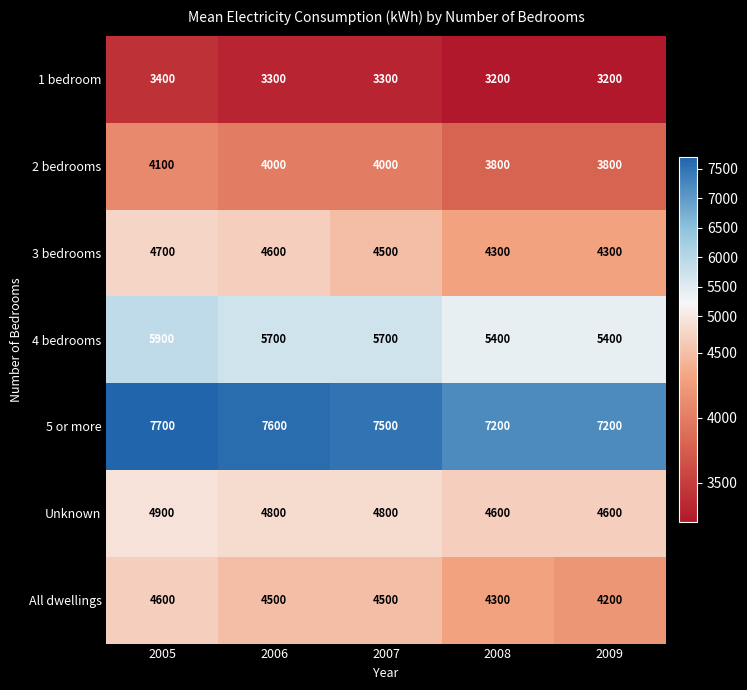

What is the smallest value displayed?

3200